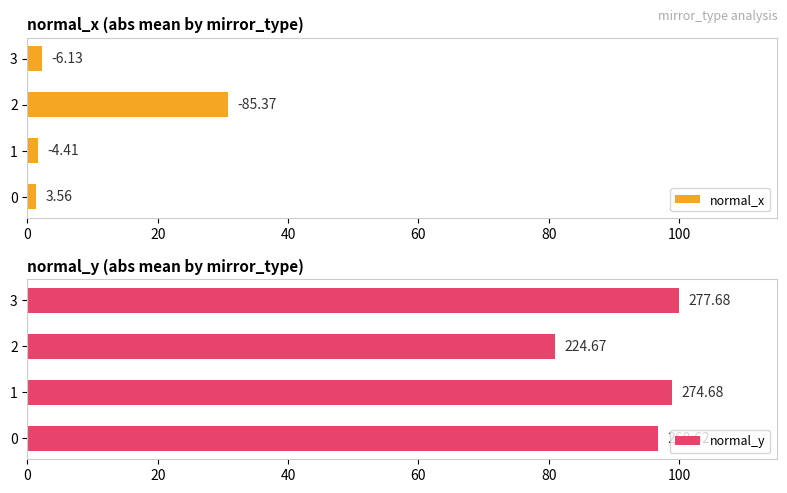

Rank the series by their average value, from lowest to highest.

normal_x, normal_y